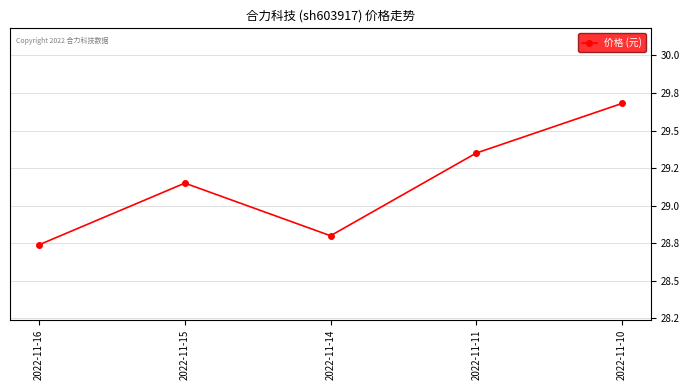

Which label corresponds to the smallest value in the chart?

2022-11-16